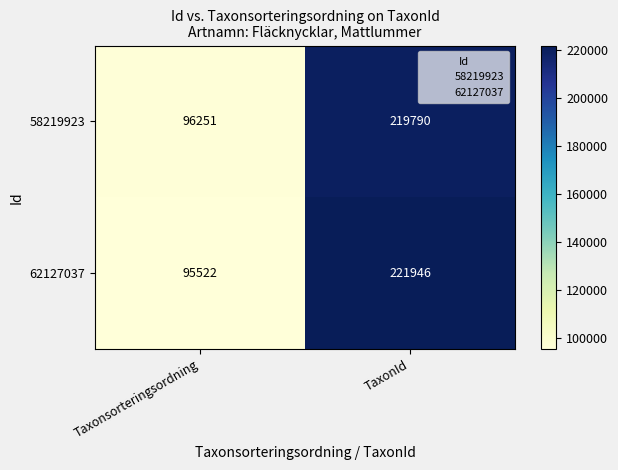

What is the spread (max minus min) of values at Taxonsorteringsordning?

729